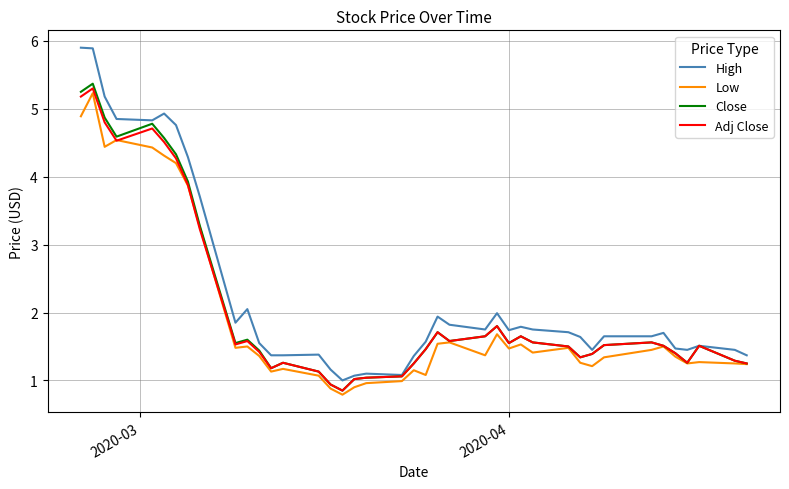

What is the minimum value for Low?

0.8